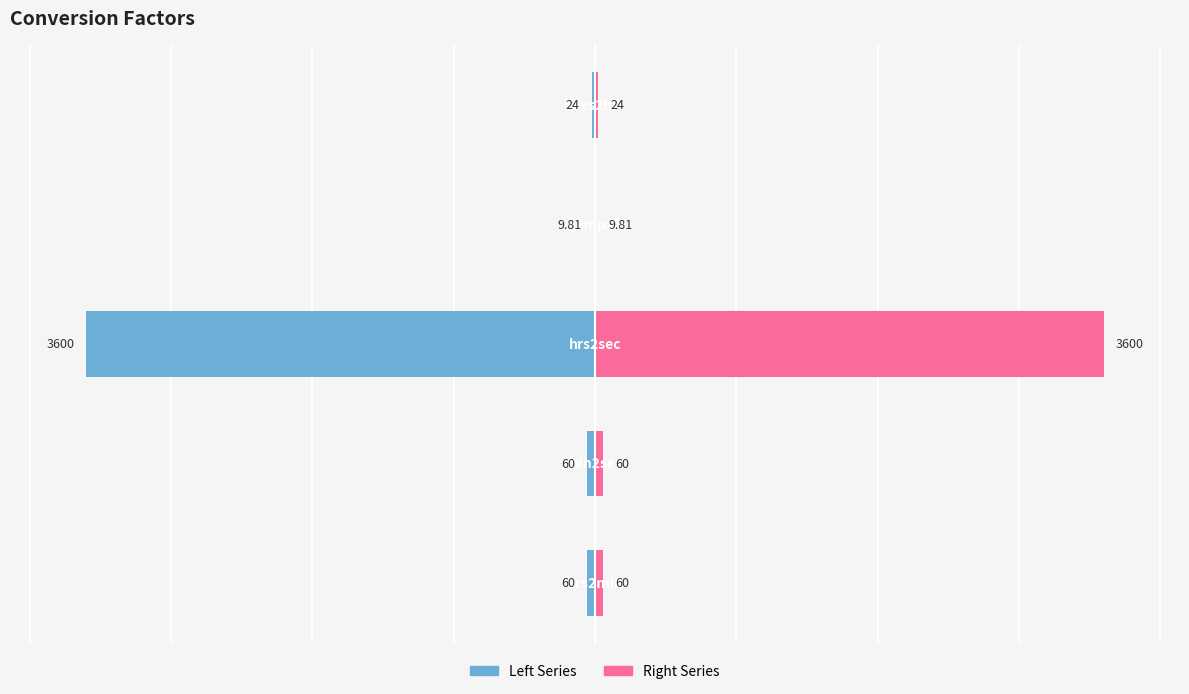

Read the Right Series value at 2.

3600.0